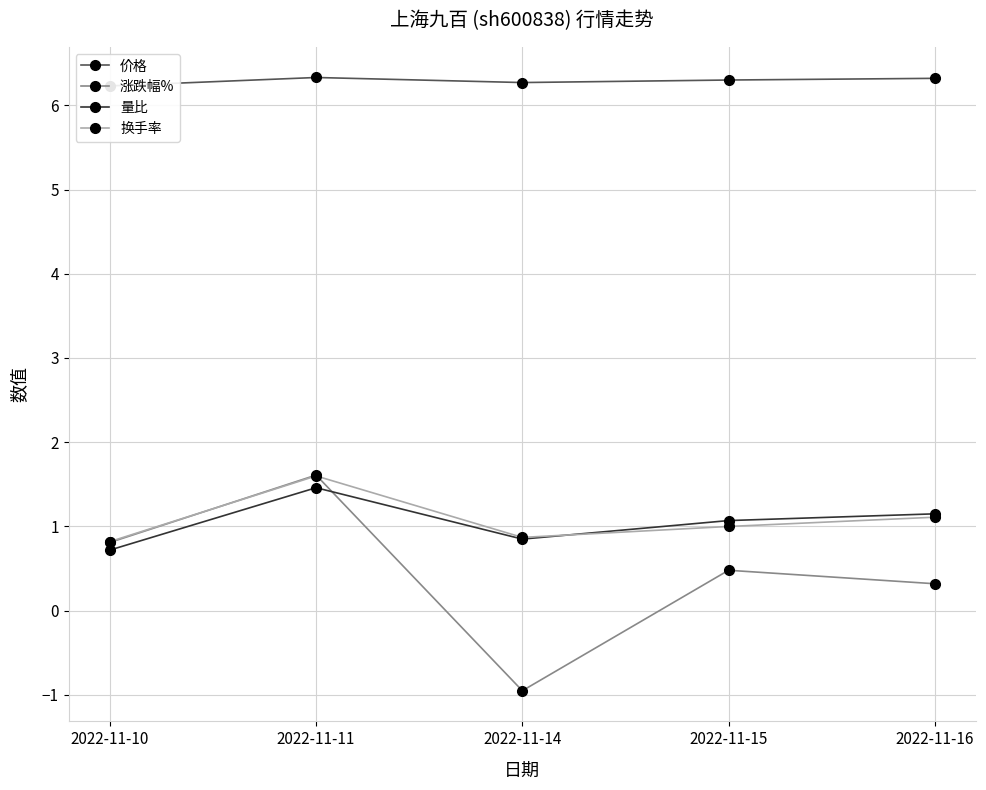

At how many categories does at least one series exceed 4?

5